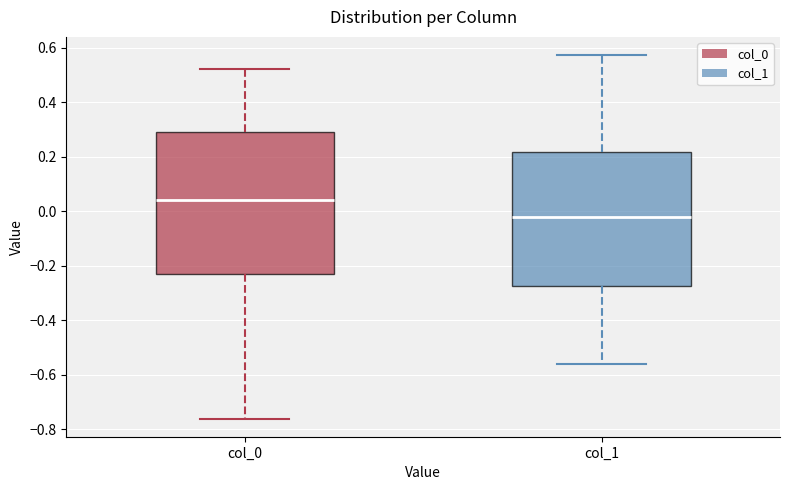

Comparing the boxes themselves (not the whiskers), which one is the tallest?

col_0